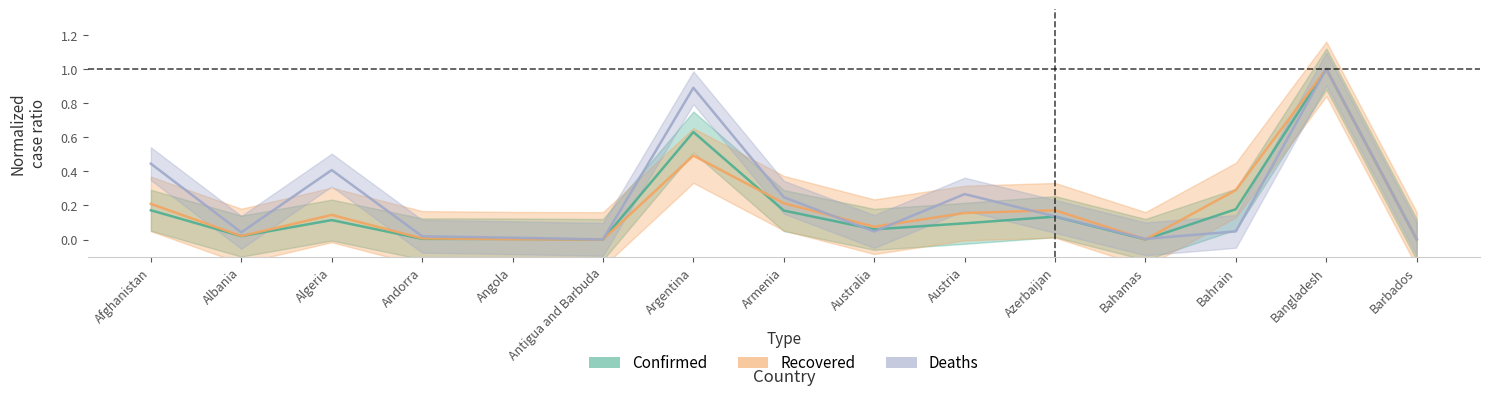

Reading left to right, transcribe all the data shown in this chart.

Confirmed: 0.2	0.0	0.1	0.0	0.0	0.0	0.6	0.2	0.1	0.1	0.1	0.0	0.2	1.0	0.0
Recovered: 0.2	0.0	0.1	0.0	0.0	0.0	0.5	0.2	0.1	0.2	0.2	0.0	0.3	1.0	0.0
Deaths: 0.4	0.0	0.4	0.0	0.0	0.0	0.9	0.2	0.0	0.3	0.1	0.0	0.0	1.0	0.0